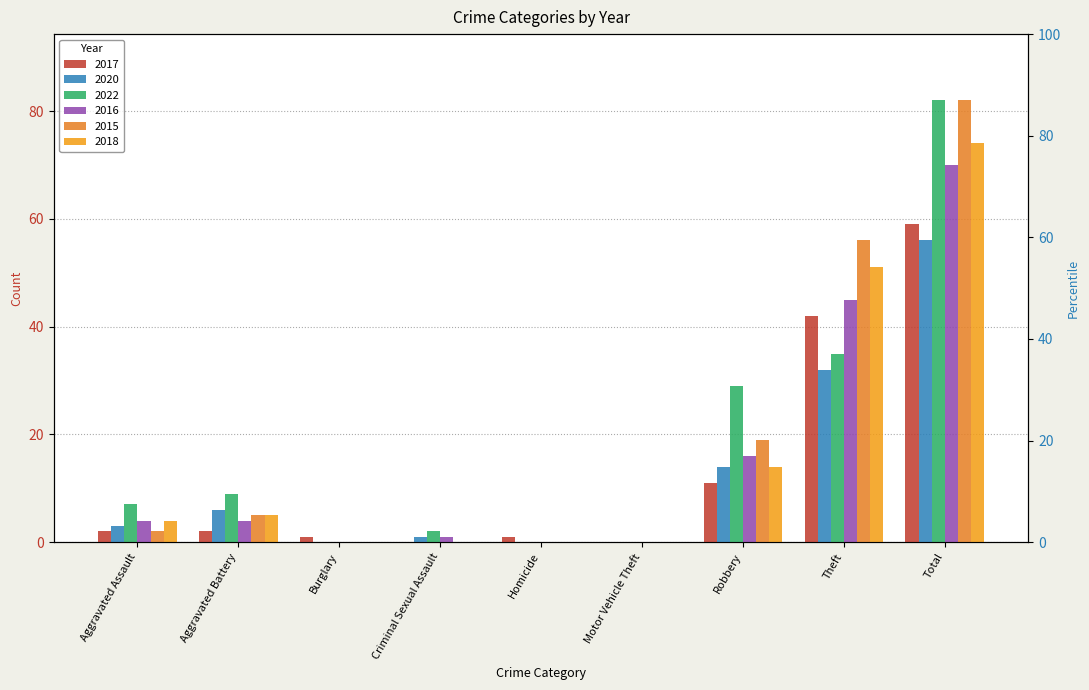

What position from the left is Homicide?

5